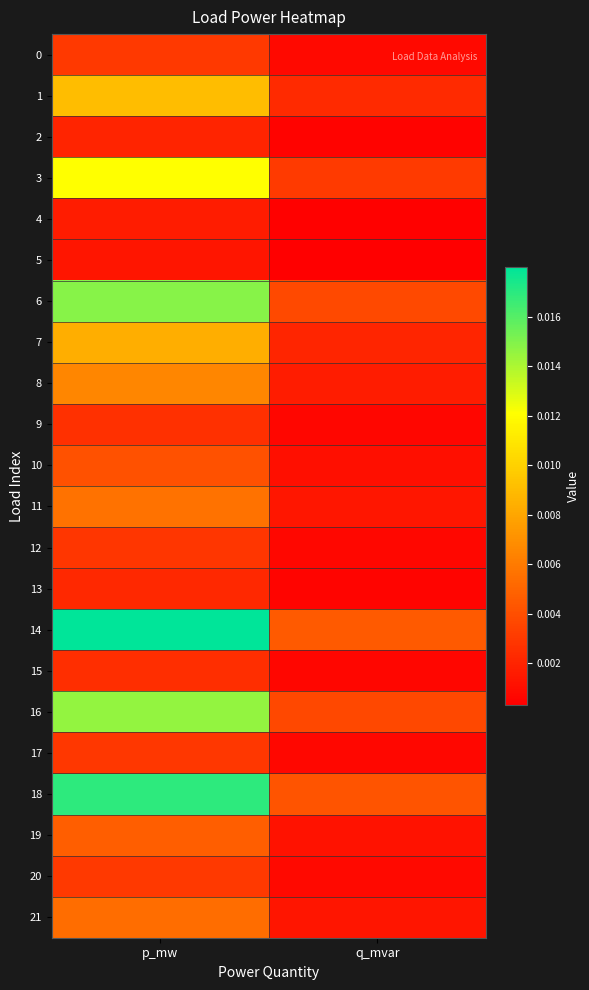

What is the total value across all series at p_mw?

0.1